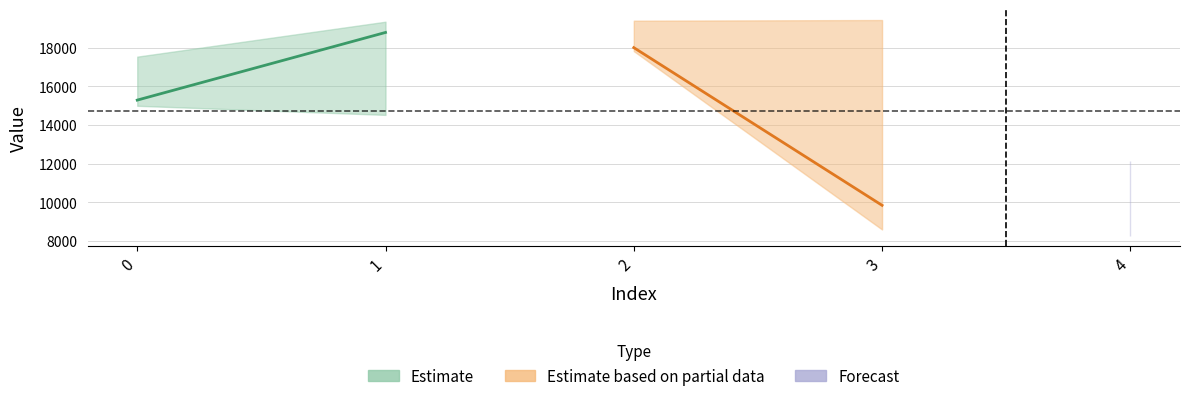

How many lines are shown in the chart?

2